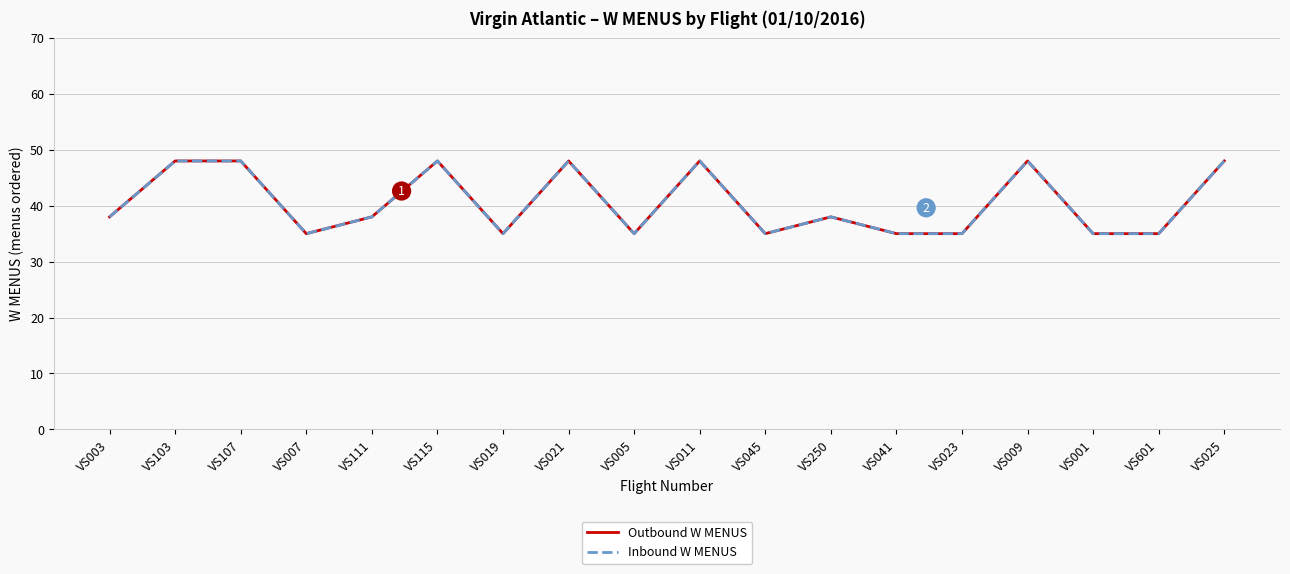

Rank the series by their maximum value, from lowest to highest.

Outbound W MENUS, Inbound W MENUS